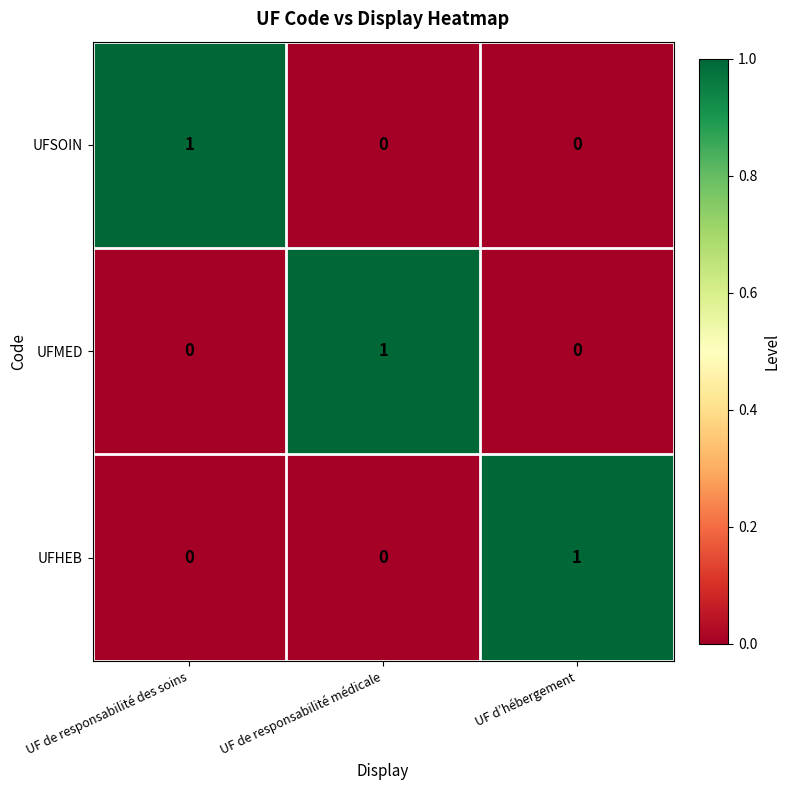

At how many categories does at least one series exceed 0?

3